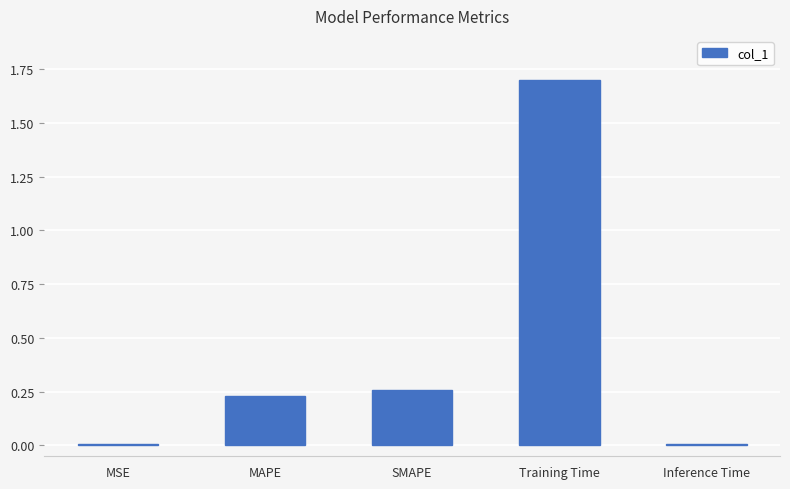

What position from the right is MAPE?

4